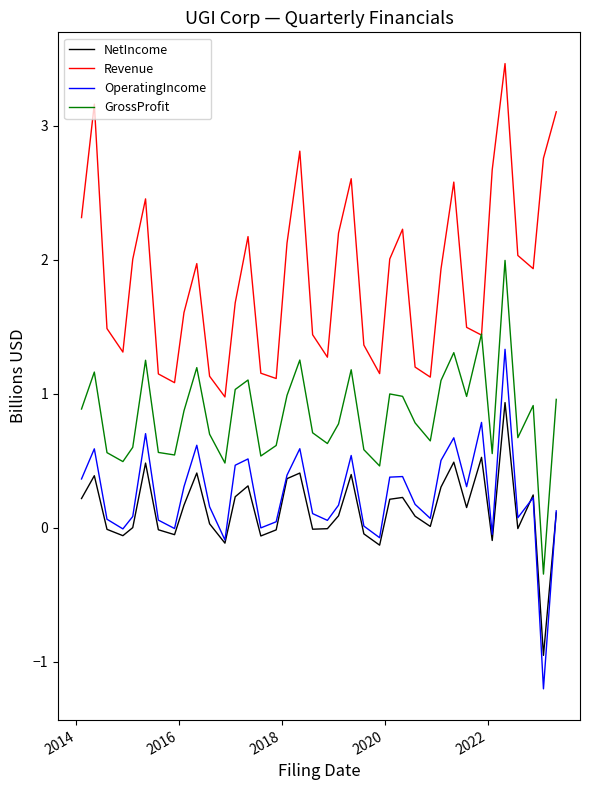

What is the minimum value shown in the chart?

-1.2